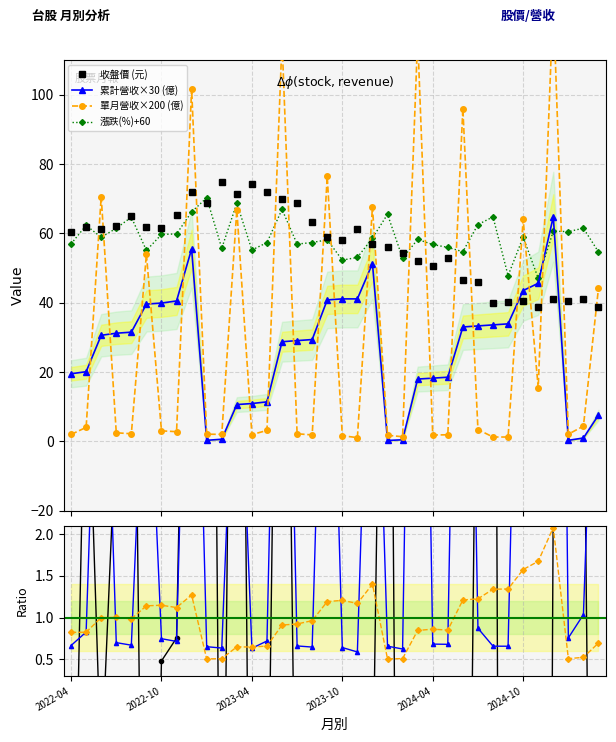

True or false: 單月營收(億) and 當月股價(收盤) cross at least once.

True